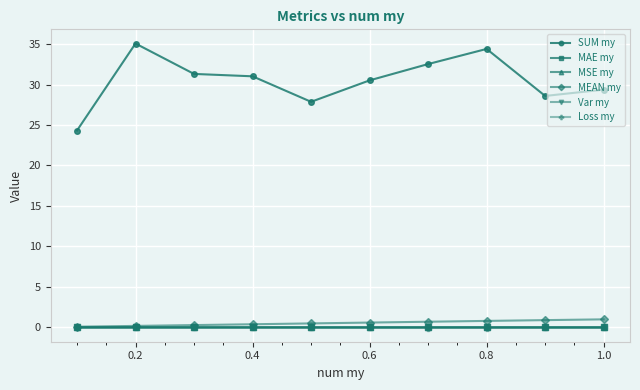

Which series has the largest range (max minus min)?

SUM my